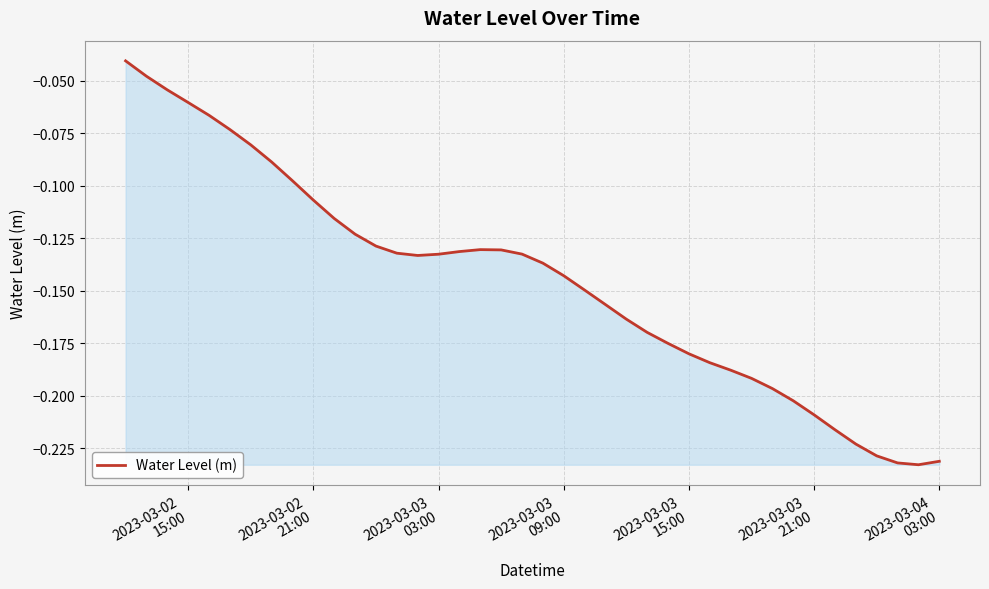

True or false: there are more than 1 points higher than both neighbors.

False